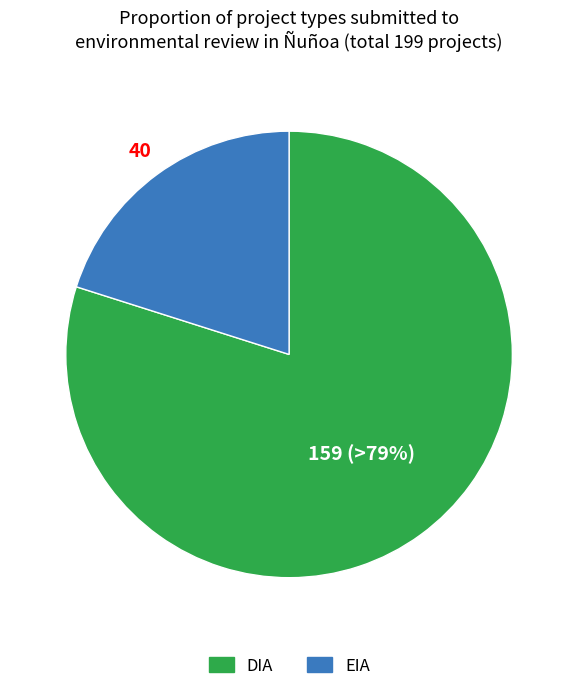

What is the ratio of the value at EIA to the value at DIA?

0.3